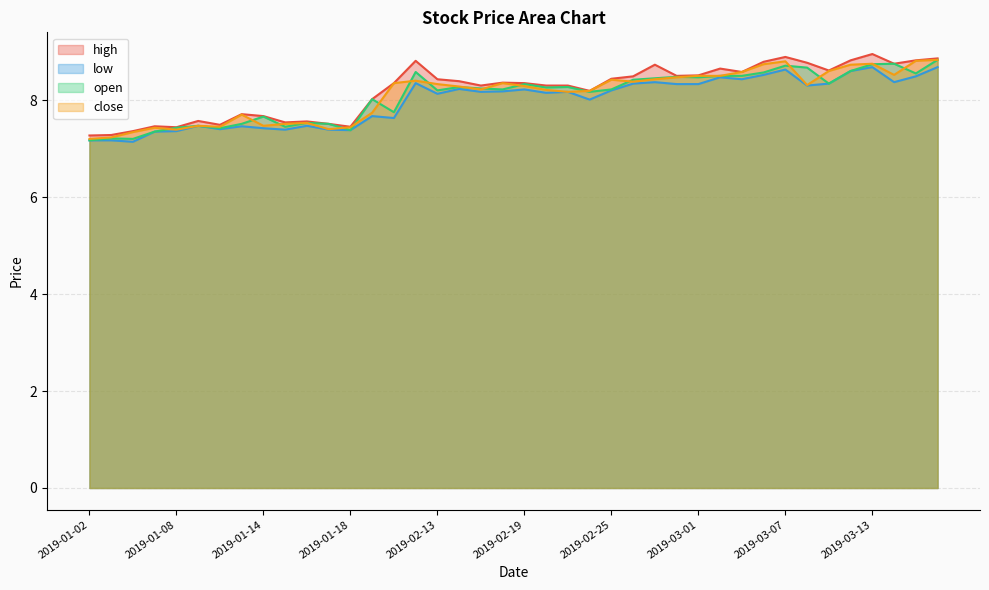

What is the maximum value for open?

8.8